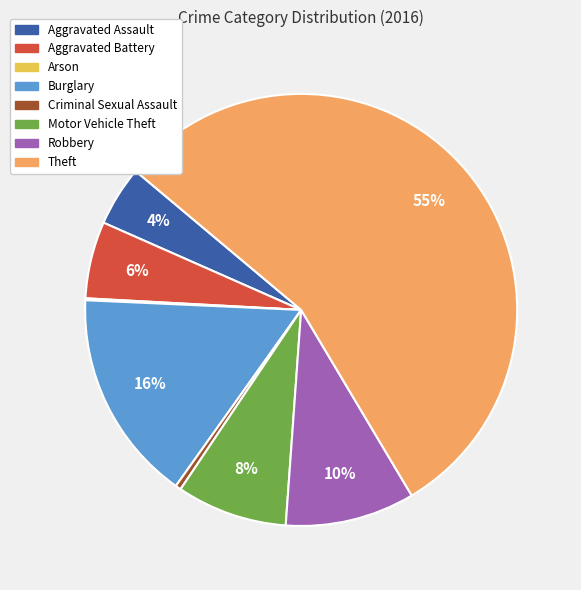

To the nearest percent, what is the average slice percentage?

12%